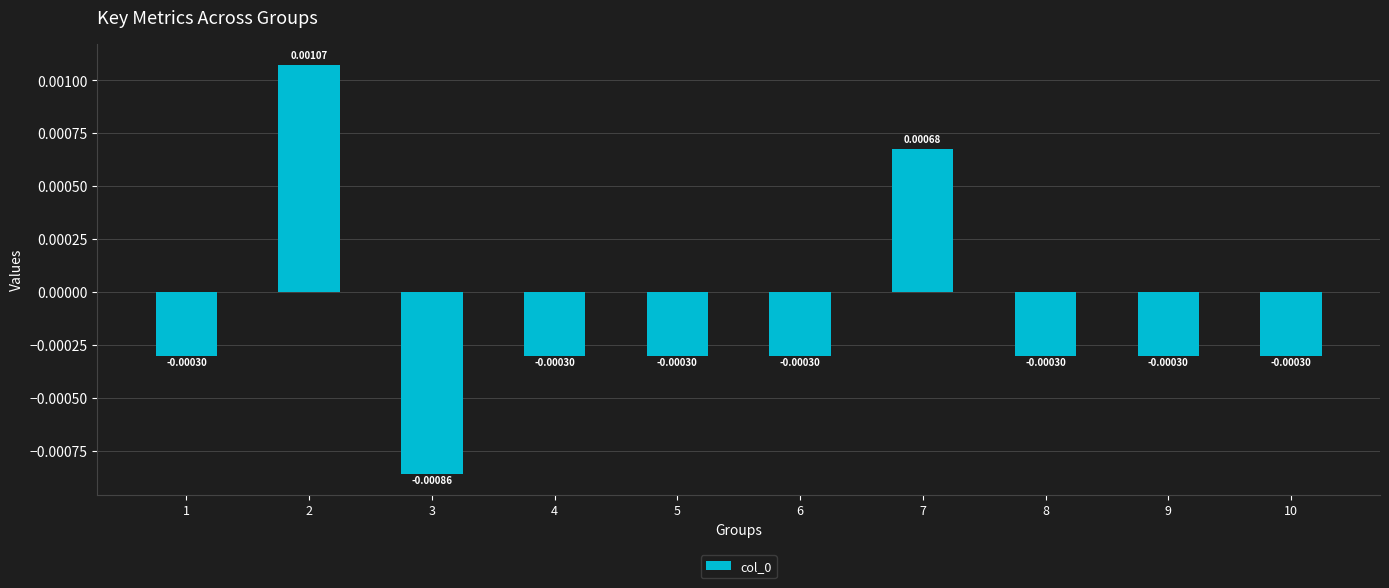

Between 7 and 1, which is larger?

7